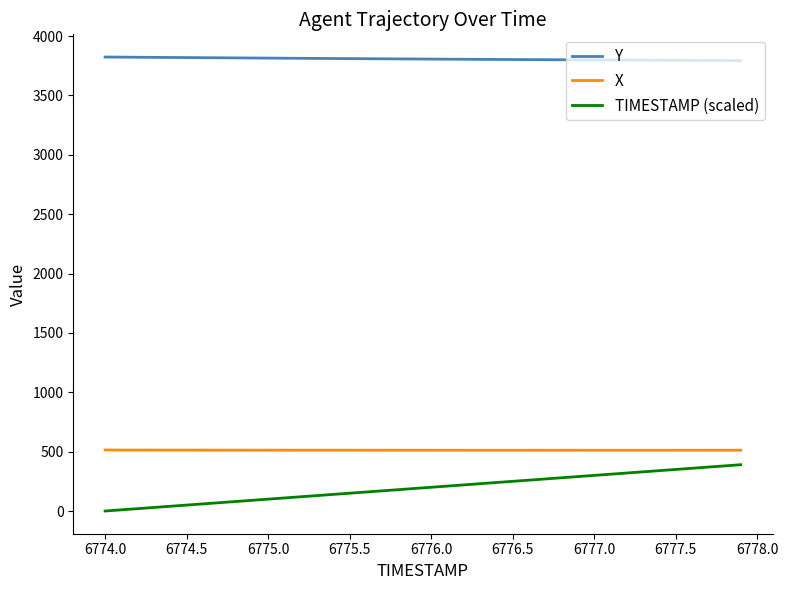

Which series has the widest spread of values?

TIMESTAMP (scaled)